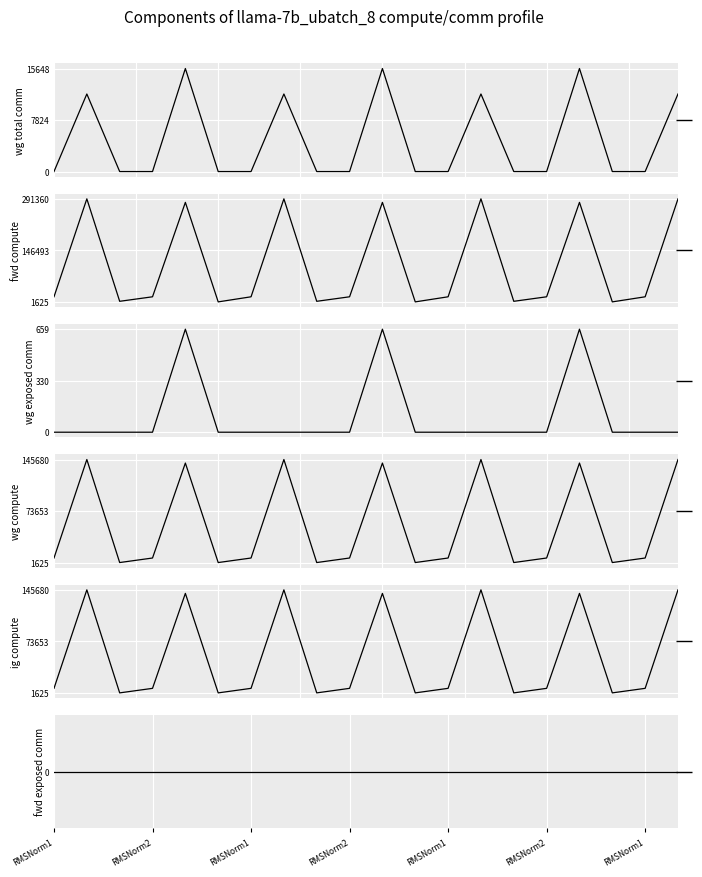

What is the average value of the ig compute series?

53522.6